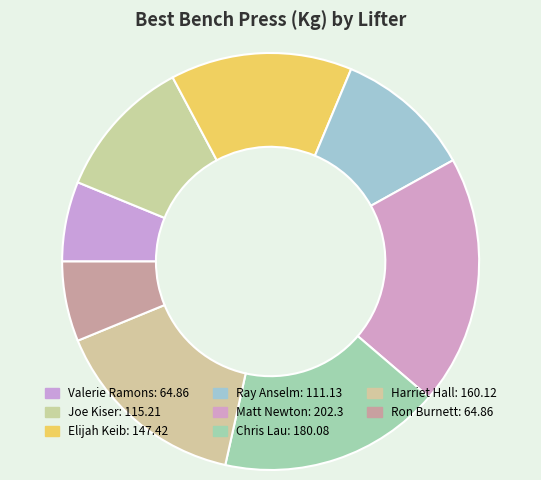

What is the ratio of the value at Valerie Ramons to the value at Chris Lau?

0.4